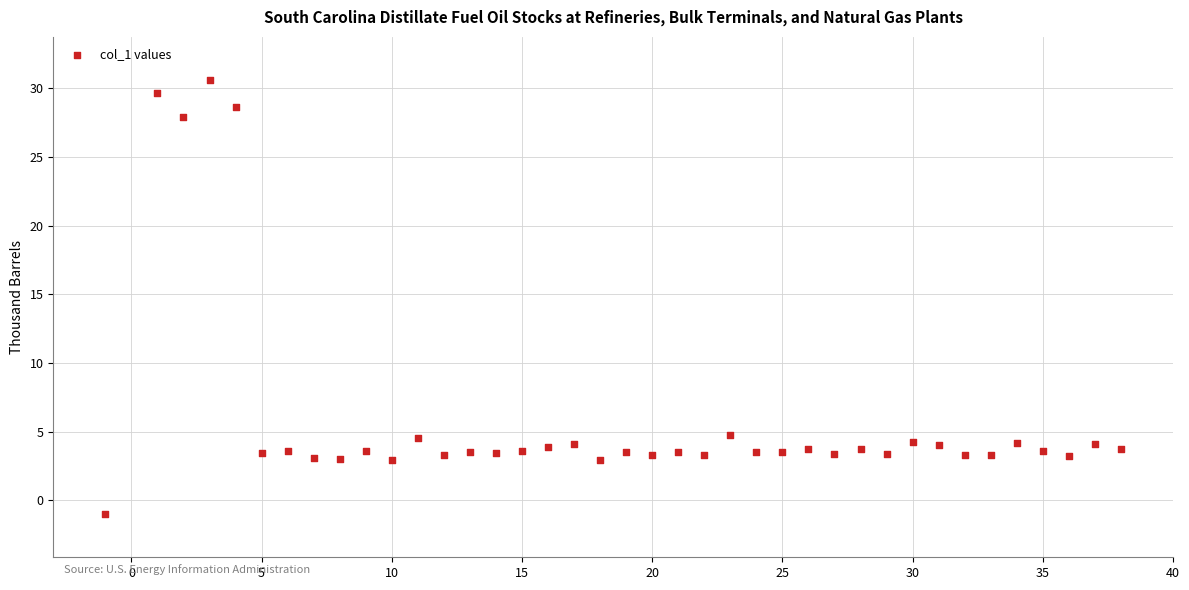

What is the range of X values (max minus min)?

39.0